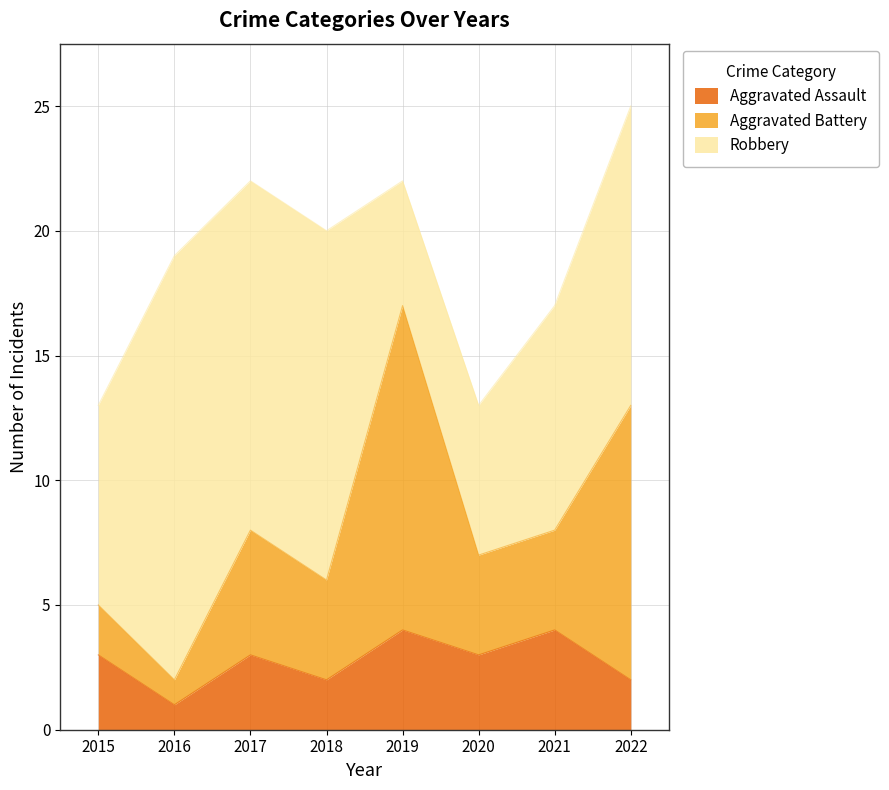

Rank the series by their average value, from lowest to highest.

Aggravated Assault, Aggravated Battery, Robbery